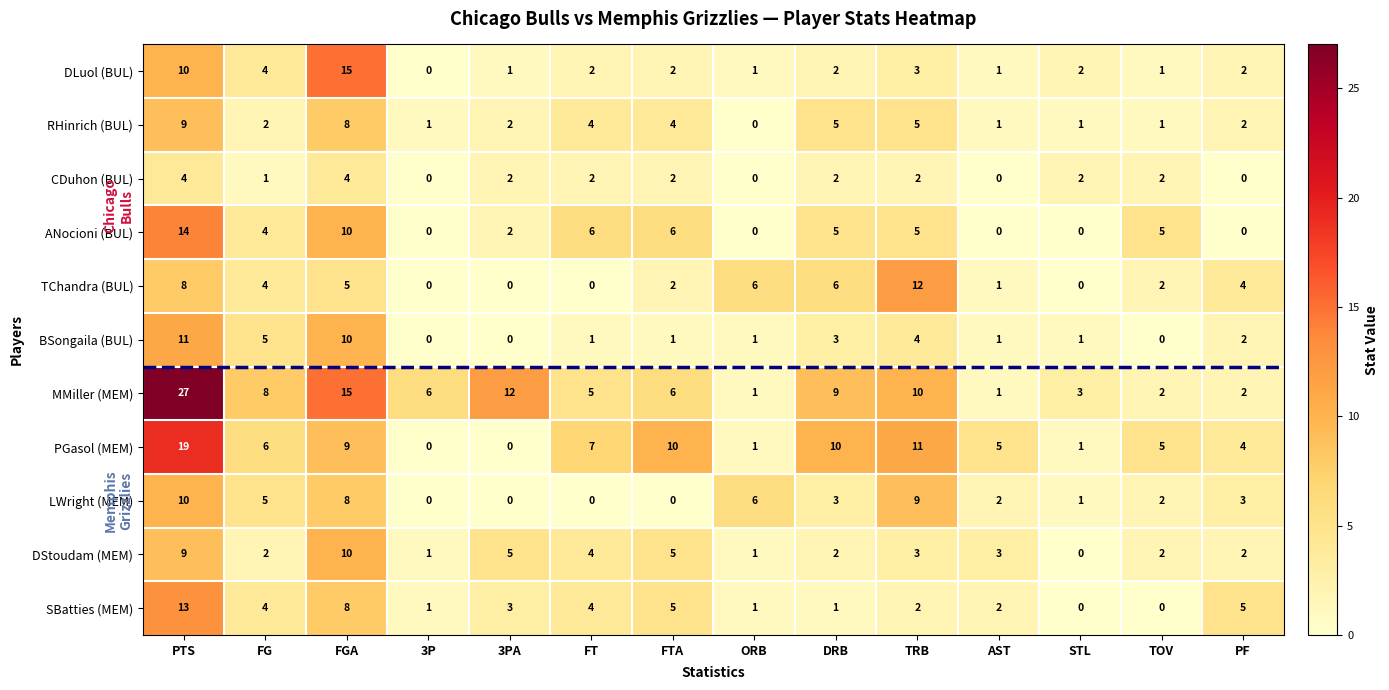

How many CDuhon (BUL) values are between 0 and 2?

12